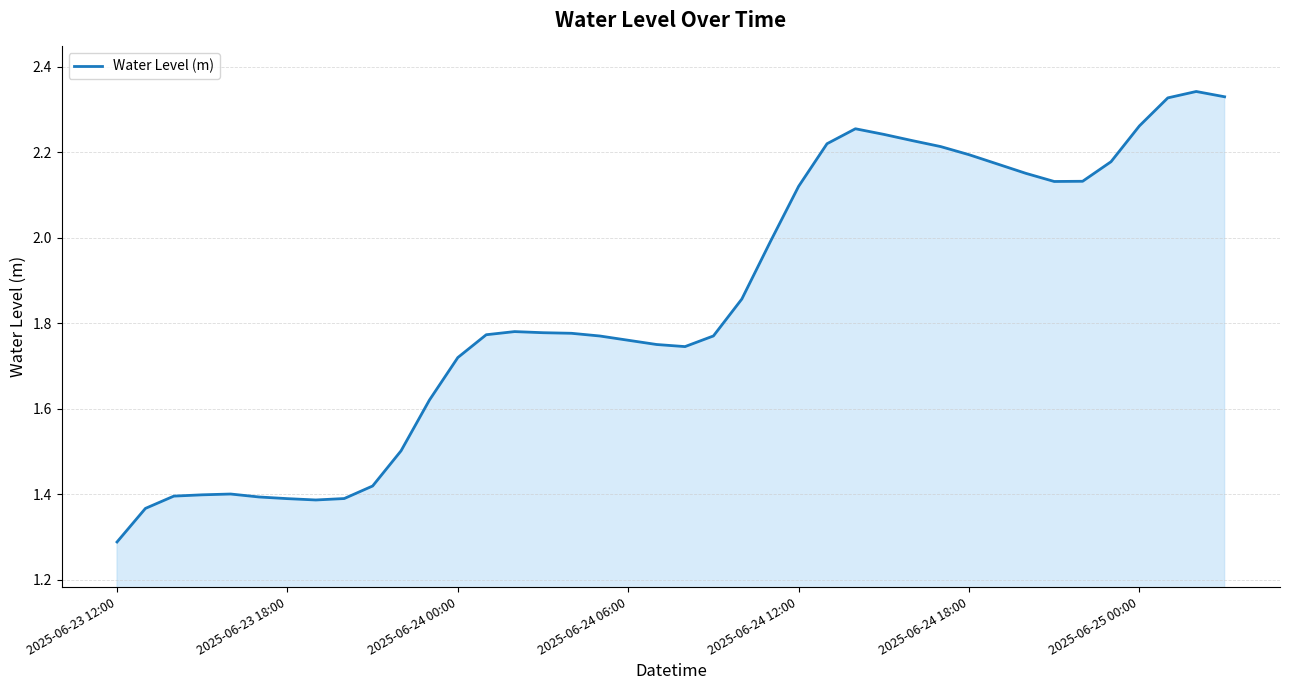

What is the smallest value displayed?

1.3